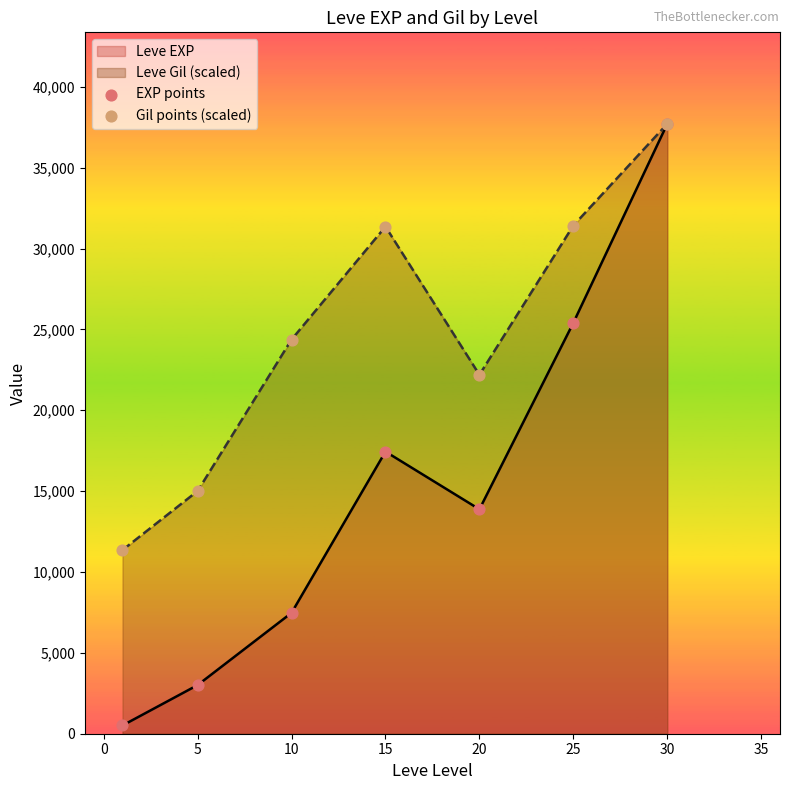

What is the total value across all series at 5?

18017.3